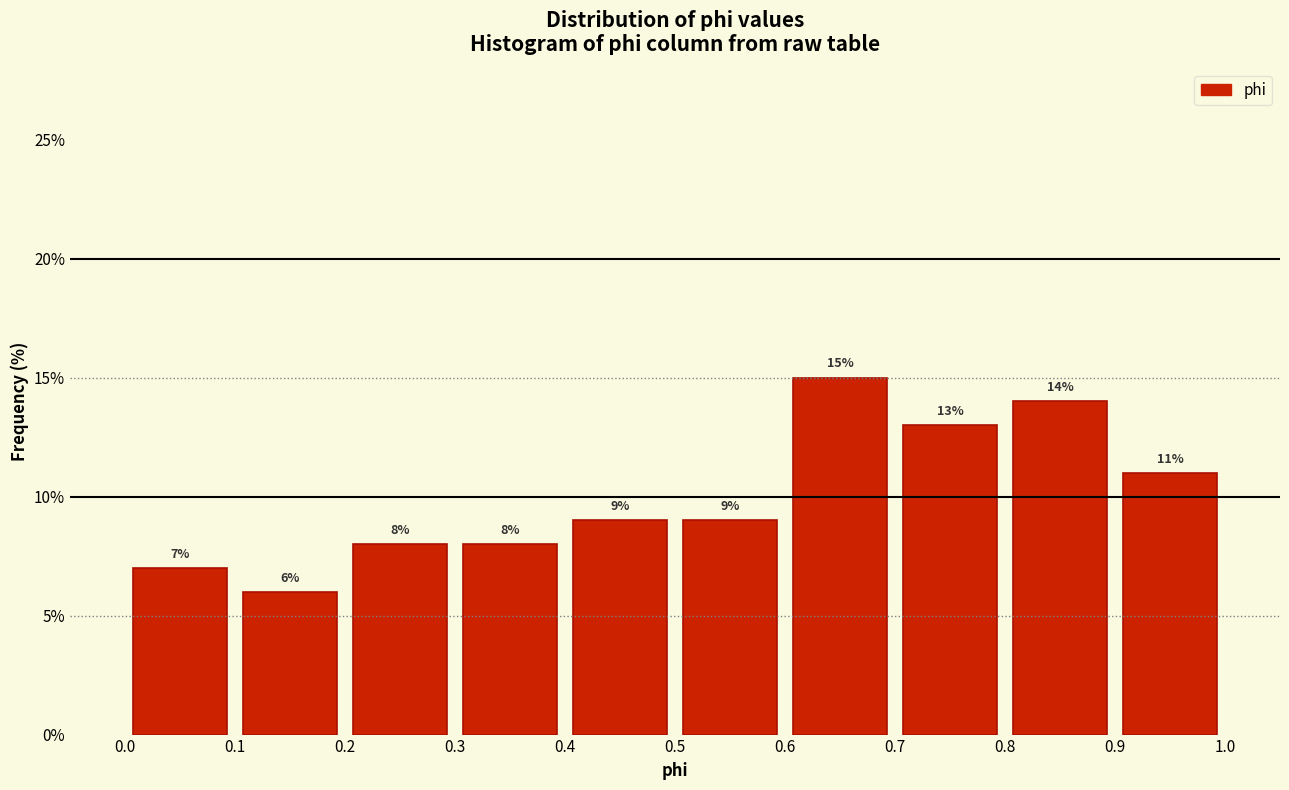

What is the height of the bar covering 0.4 to 0.5 on the x-axis?

9